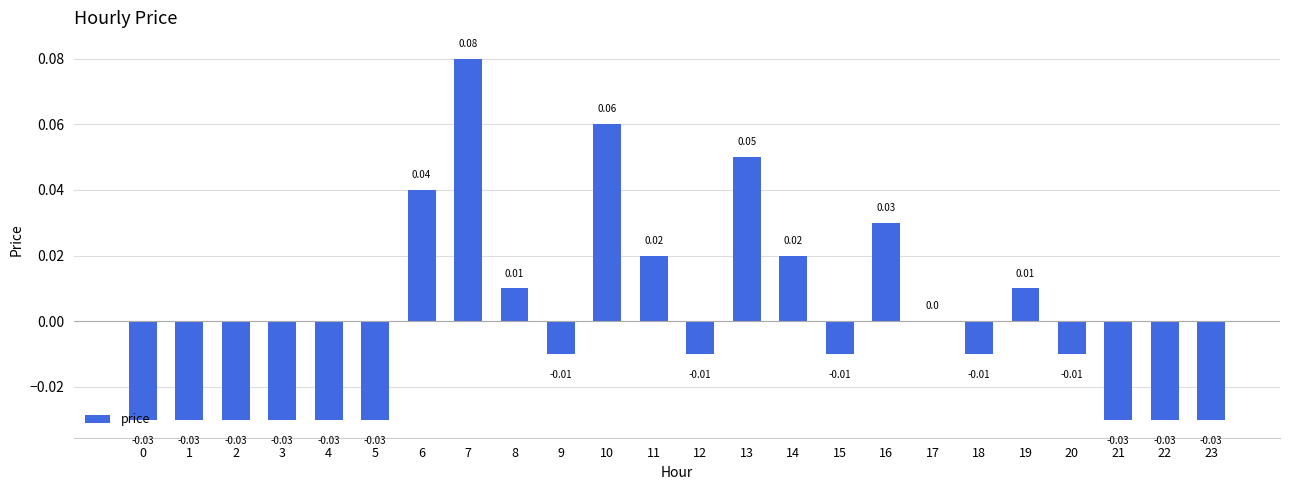

Which has a higher value, 18 or 13?

13